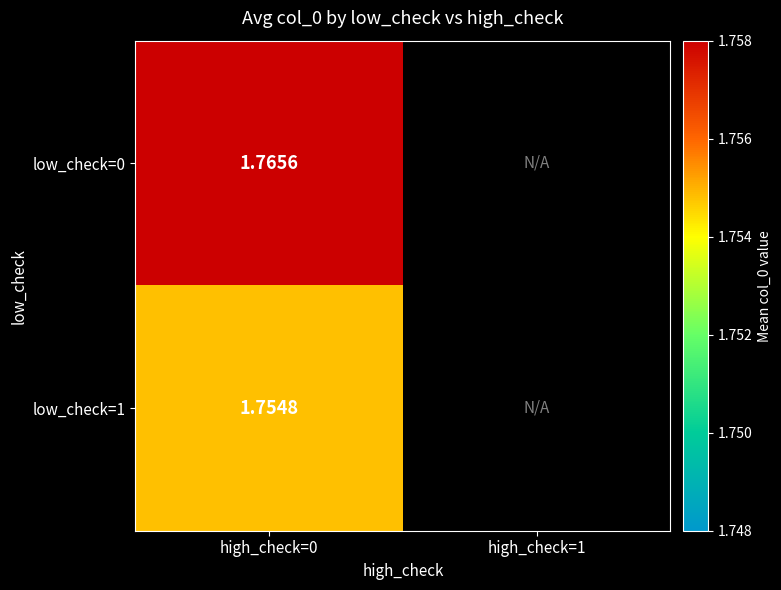

Is the value of low_check=0 at high_check=0 greater than the value of low_check=1 at high_check=0?

Yes